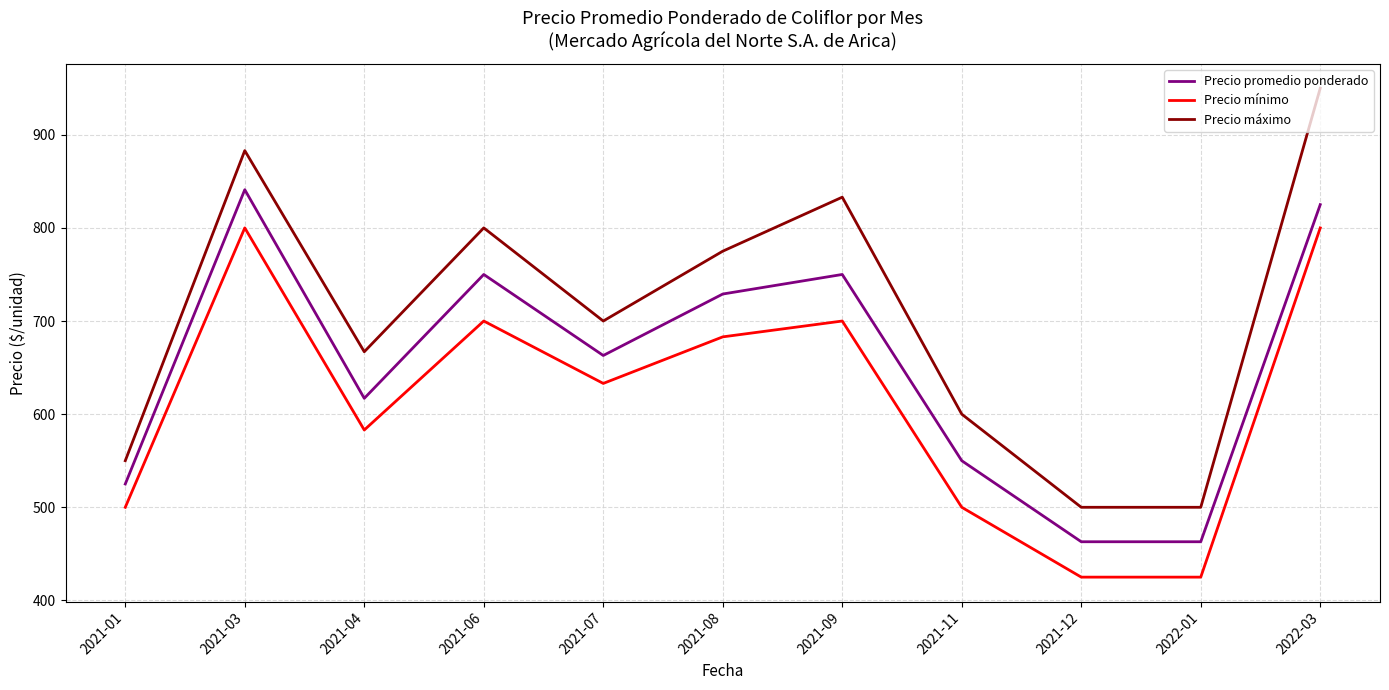

True or false: Precio promedio ponderado and Precio mínimo cross at least once.

False